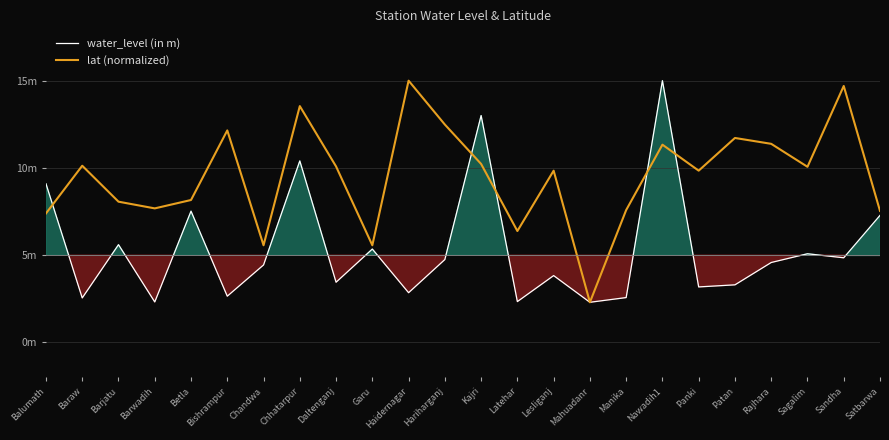

What is the sum of all water_level (in m) values?

128.3